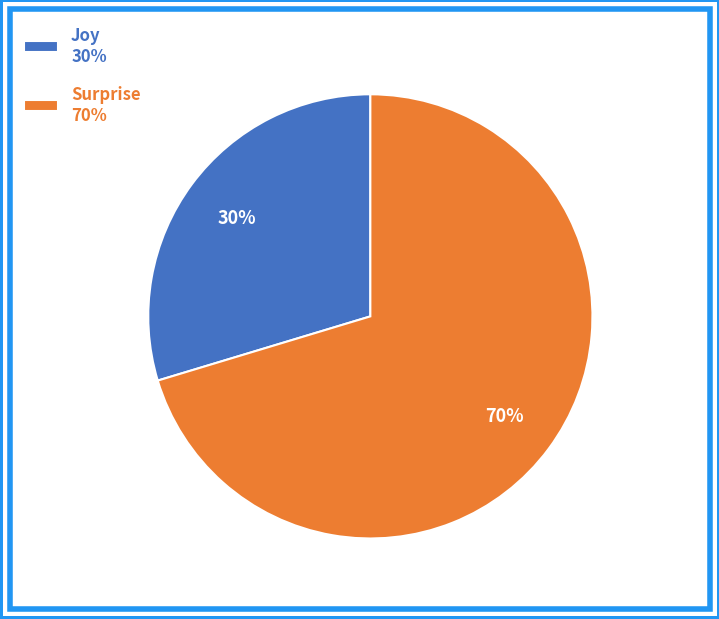

What is the largest slice in the pie chart?

Surprise